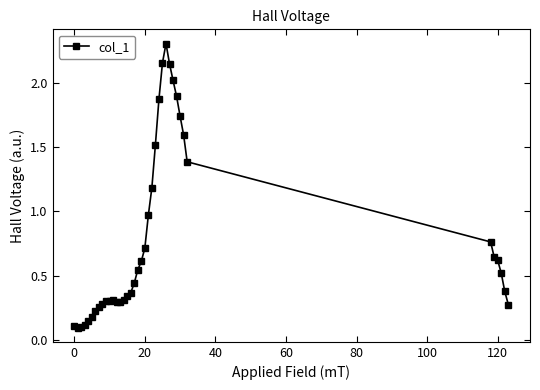

What is the maximum value shown in the chart?

2.3